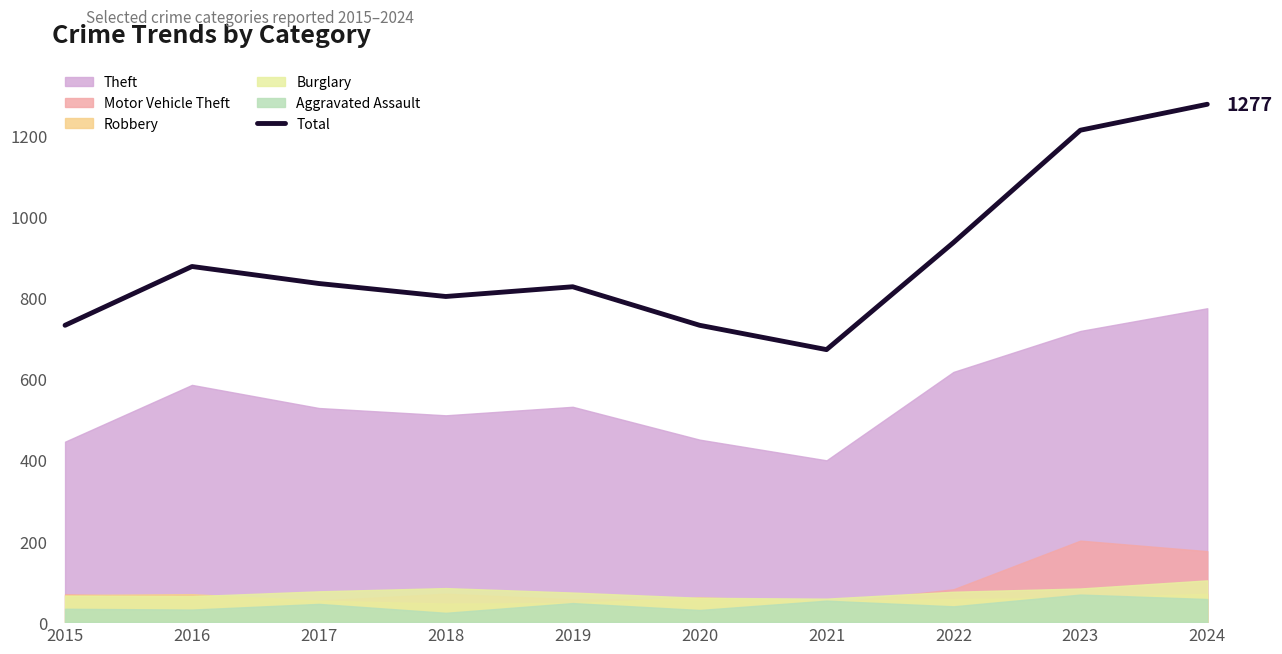

Between 2021 and 2015, which is larger?

2015